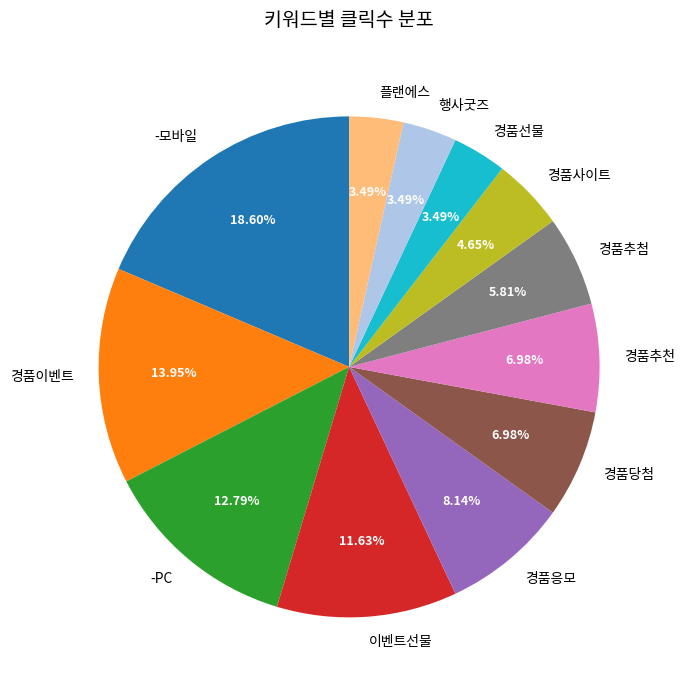

How many slices are in this pie chart?

12